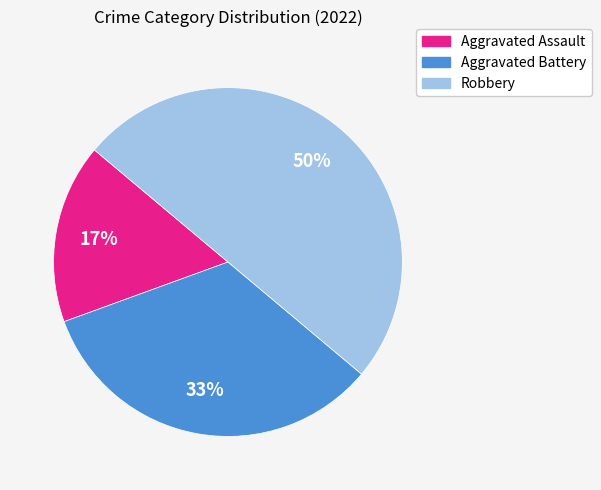

To the nearest percent, what is the difference between the largest and smallest slice percentages?

33%